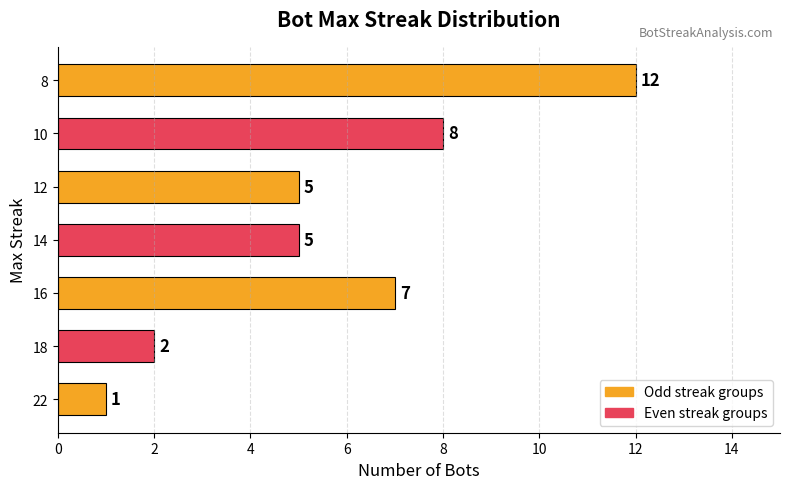

What is the sum of the values at 10 and 8?

20